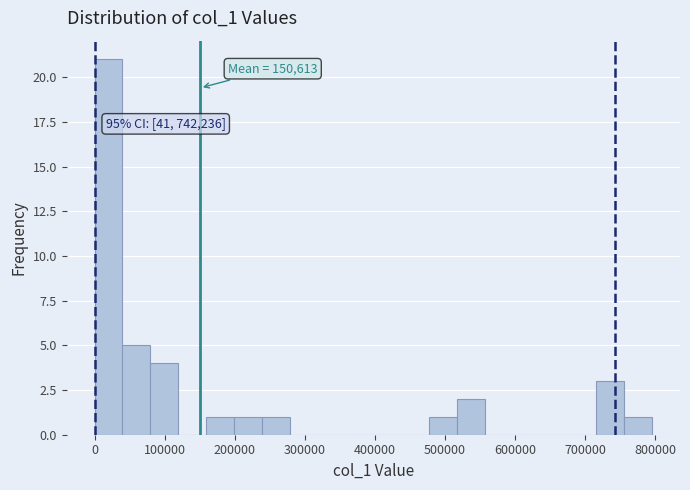

Read against the x-axis, roughly where is the centre of the tallest bar?

20000